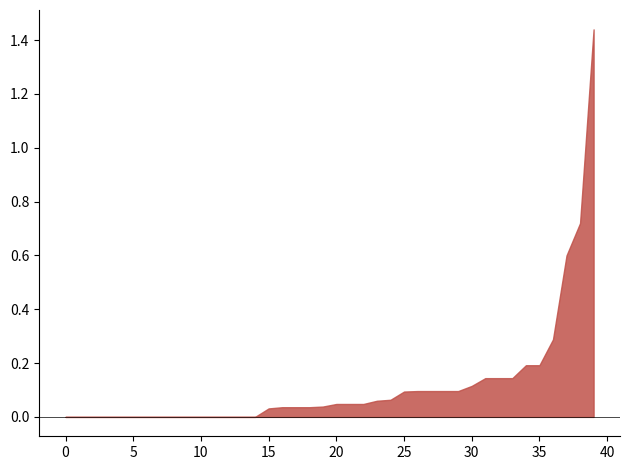

How many lines are shown in the chart?

1